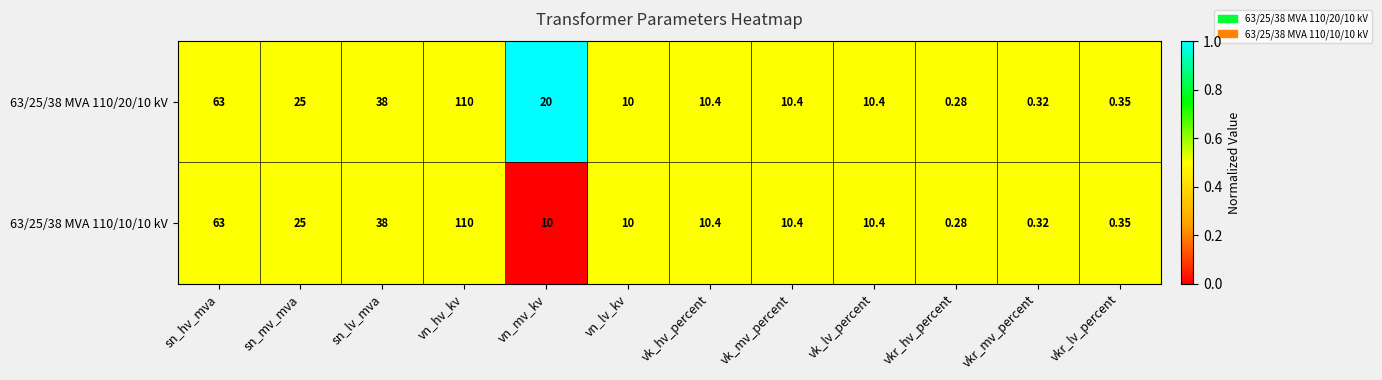

At which label does 63/25/38 MVA 110/20/10 kV reach its peak?

vn_hv_kv